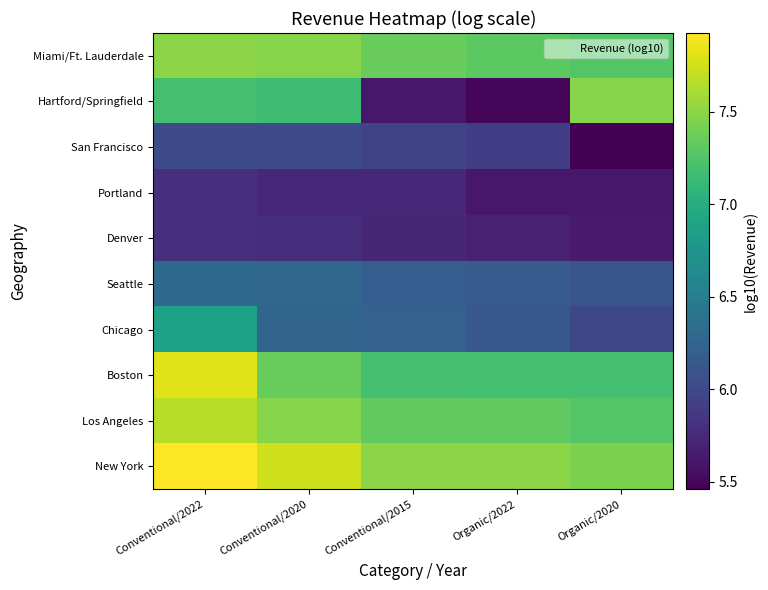

Reading left to right, what are all the values shown in this chart?

New York: Conventional/2022=7.9	Conventional/2020=7.7	Conventional/2015=7.5	Organic/2022=7.5	Organic/2020=7.4
Los Angeles: Conventional/2022=7.7	Conventional/2020=7.5	Conventional/2015=7.3	Organic/2022=7.3	Organic/2020=7.3
Boston: Conventional/2022=7.8	Conventional/2020=7.4	Conventional/2015=7.2	Organic/2022=7.2	Organic/2020=7.2
Chicago: Conventional/2022=6.9	Conventional/2020=6.3	Conventional/2015=6.2	Organic/2022=6.1	Organic/2020=6.0
Seattle: Conventional/2022=6.3	Conventional/2020=6.3	Conventional/2015=6.2	Organic/2022=6.2	Organic/2020=6.1
Denver: Conventional/2022=5.8	Conventional/2020=5.8	Conventional/2015=5.7	Organic/2022=5.7	Organic/2020=5.6
Portland: Conventional/2022=5.8	Conventional/2020=5.7	Conventional/2015=5.7	Organic/2022=5.6	Organic/2020=5.6
San Francisco: Conventional/2022=6.0	Conventional/2020=6.0	Conventional/2015=6.0	Organic/2022=5.9	Organic/2020=5.5
Hartford/Springfield: Conventional/2022=7.2	Conventional/2020=7.2	Conventional/2015=5.6	Organic/2022=5.5	Organic/2020=7.5
Miami/Ft. Lauderdale: Conventional/2022=7.5	Conventional/2020=7.5	Conventional/2015=7.4	Organic/2022=7.3	Organic/2020=7.3